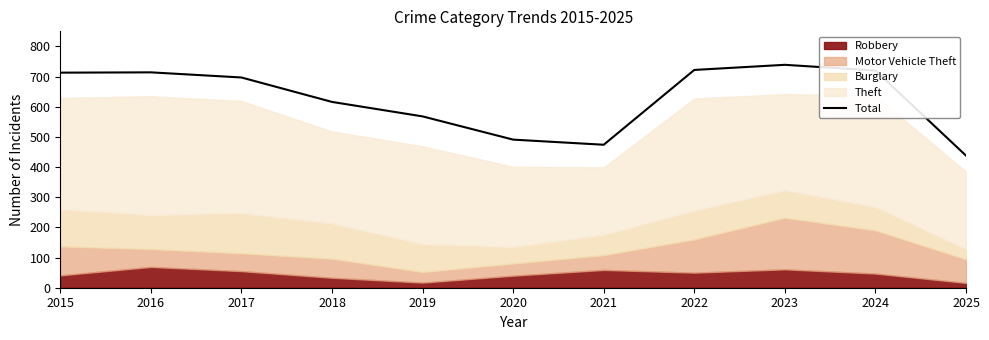

Which category has the lowest value across all series?

2025